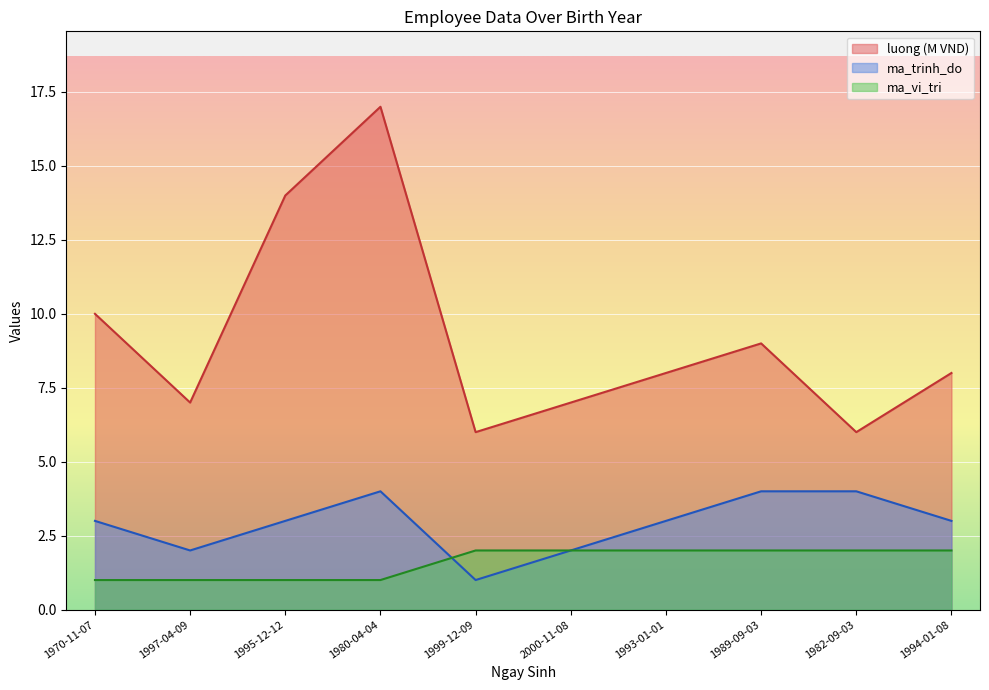

How many interior local valleys does the ma_trinh_do series have?

2